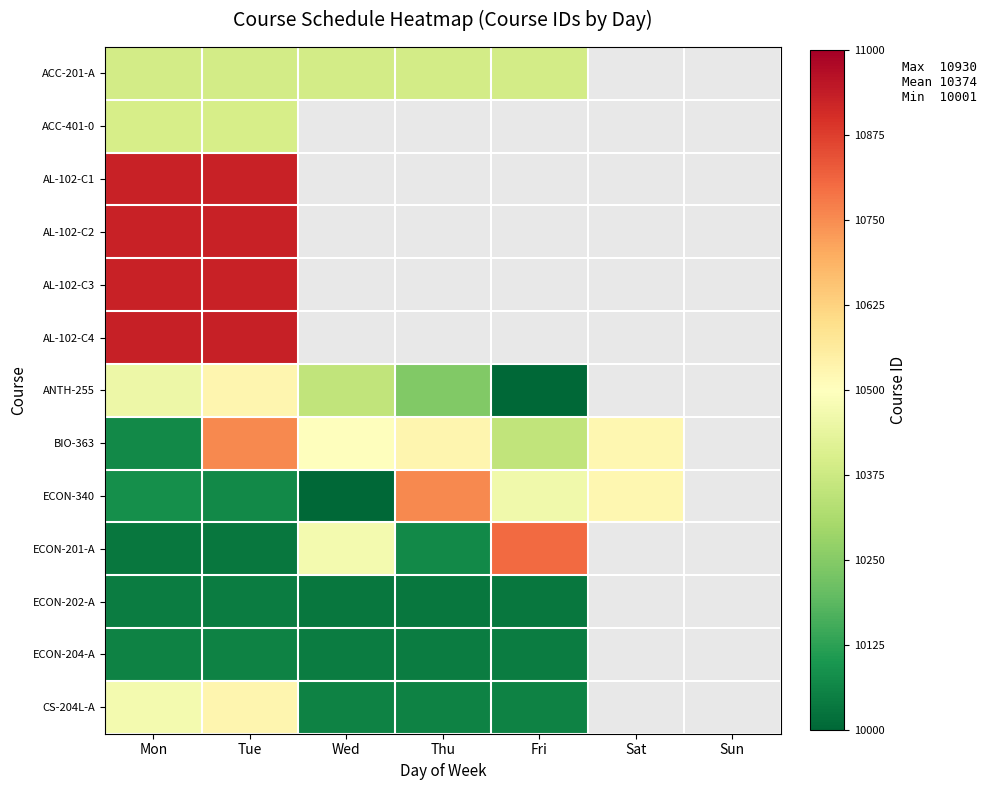

At which category is the sum across all series the highest?

Tue